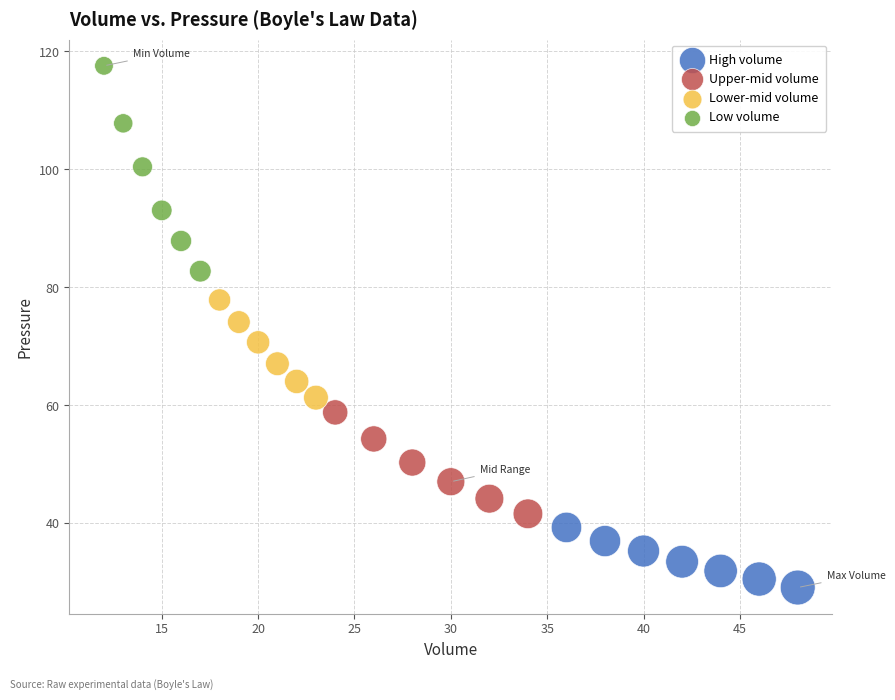

Which series contains the highest Y value?

Low volume